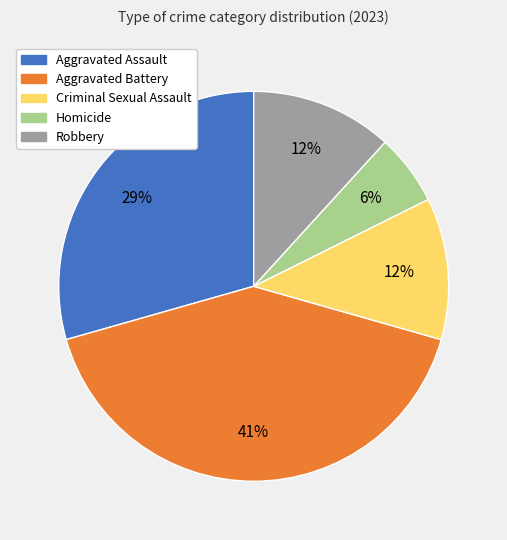

Which has a higher value, Robbery or Homicide?

Robbery